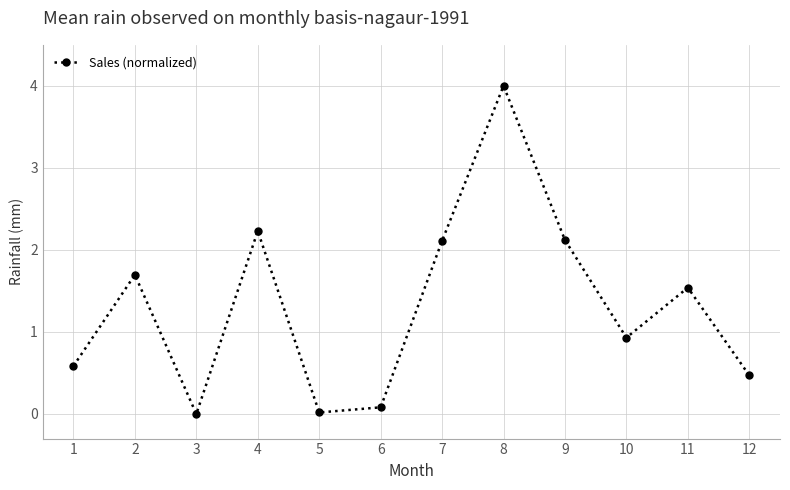

How many data points are above 1?

6